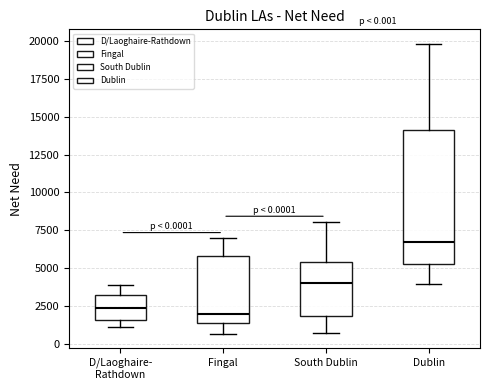

Comparing the boxes themselves (not the whiskers), which one is the tallest?

Dublin